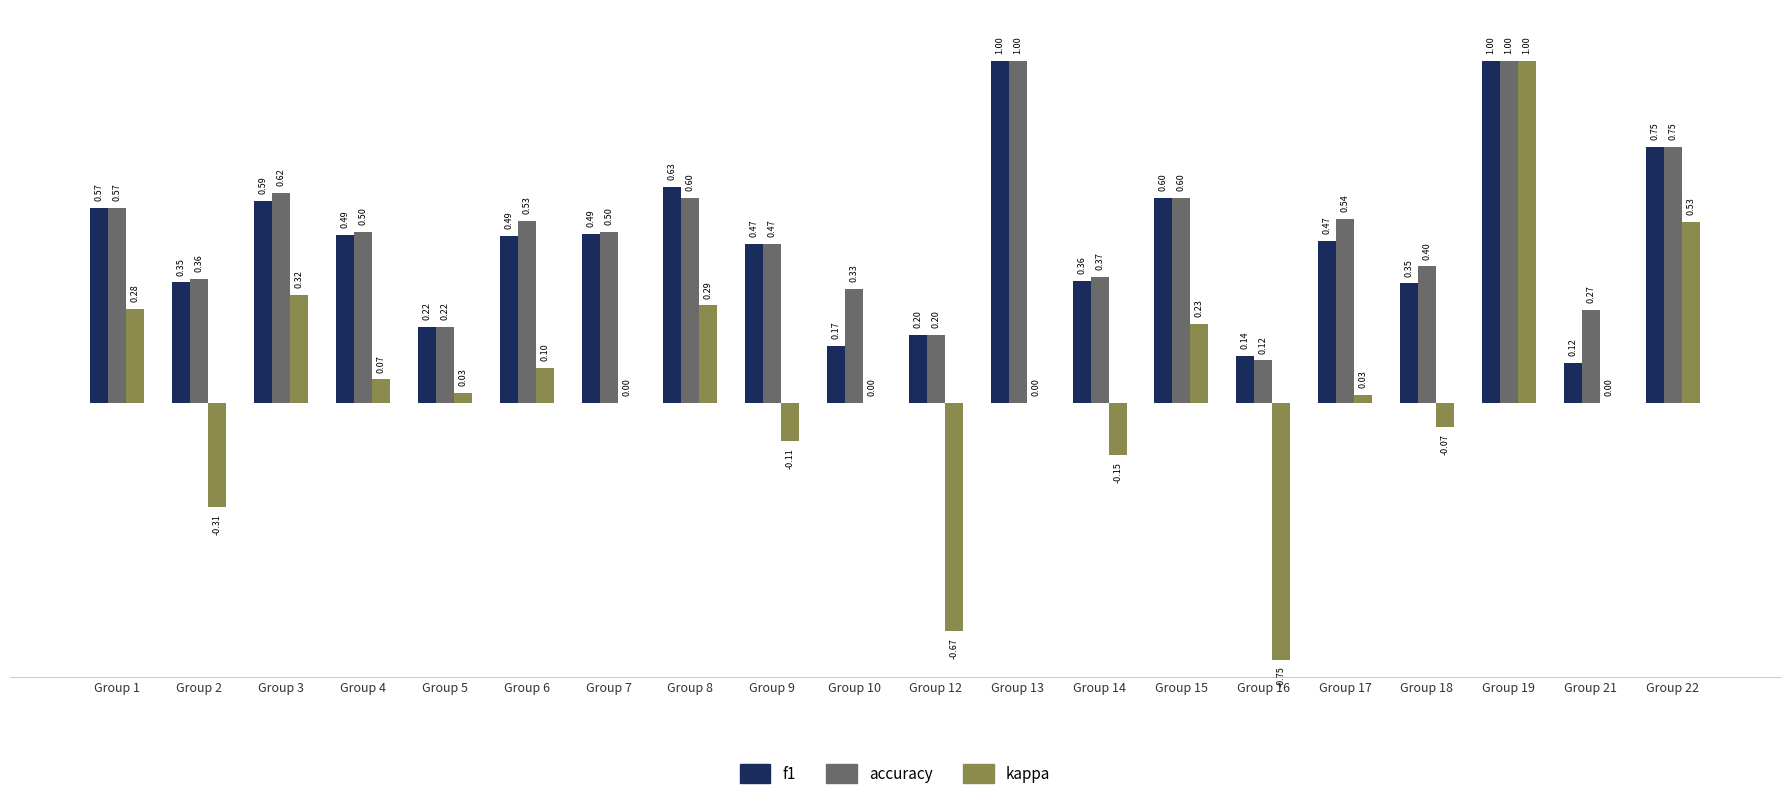

Which series changed the most between Group 6 and Group 7?

kappa